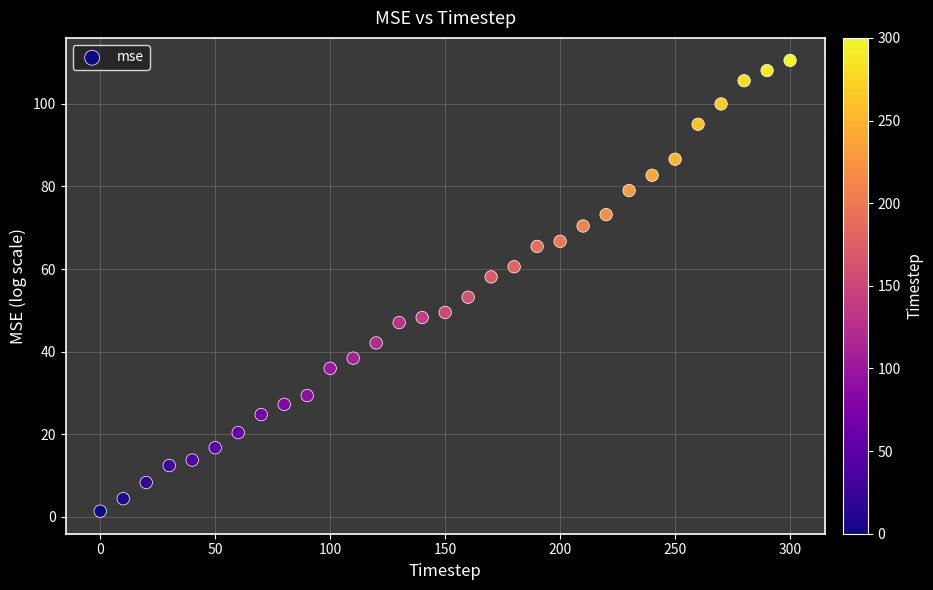

What is the range of Y values (max minus min)?

109.1